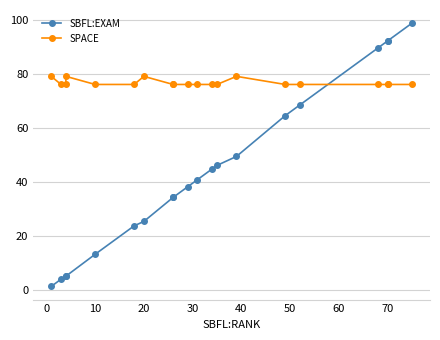

True or false: SPACE has a value of 46.3 at 80.

False